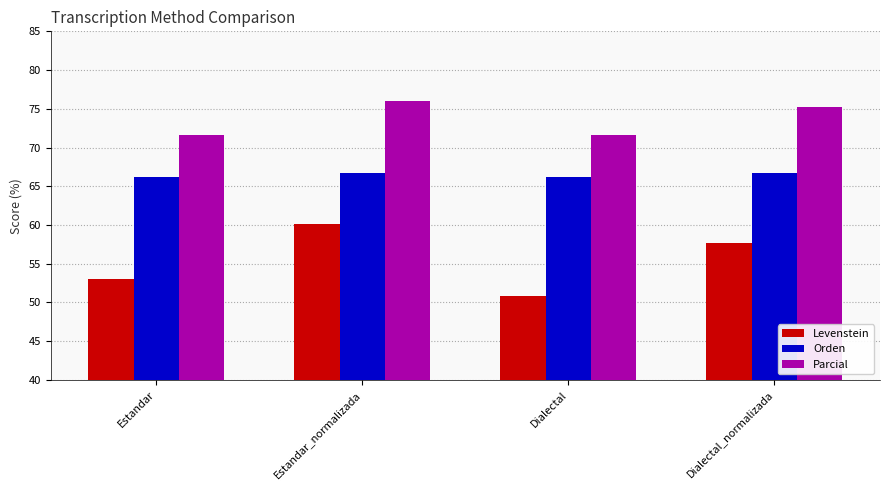

At Estandar_normalizada, list the series in order from largest to smallest.

Parcial, Orden, Levenstein